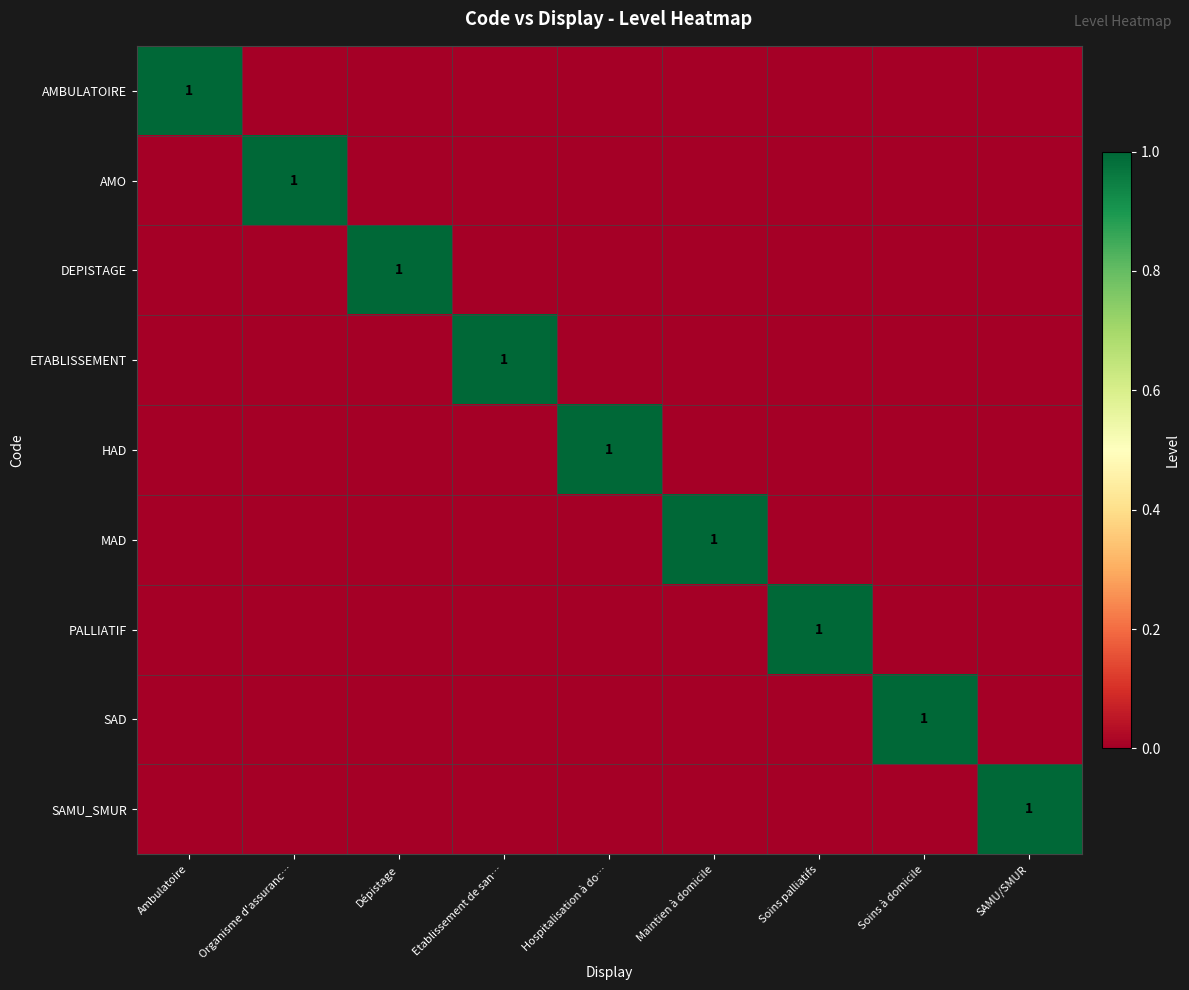

Which label corresponds to the largest value in the chart?

Ambulatoire